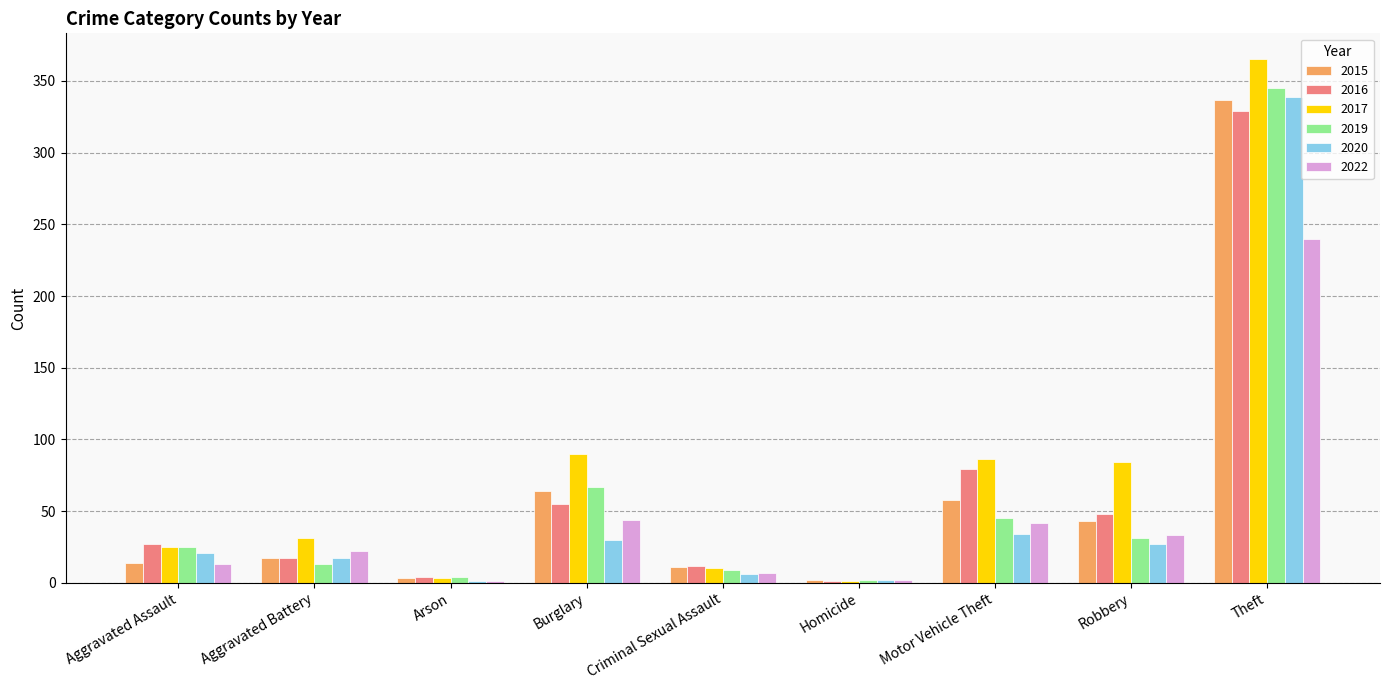

What is the sum of the 2020 values at Motor Vehicle Theft and Robbery?

61